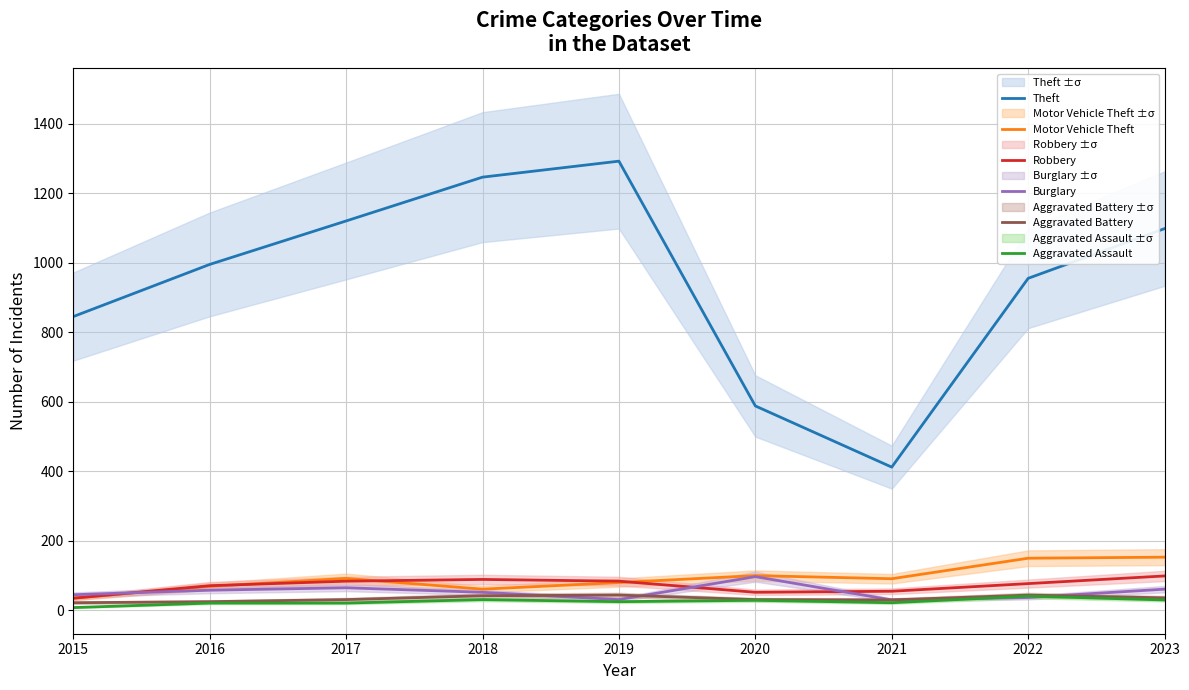

True or false: Aggravated Battery and Theft intersect in this chart.

False